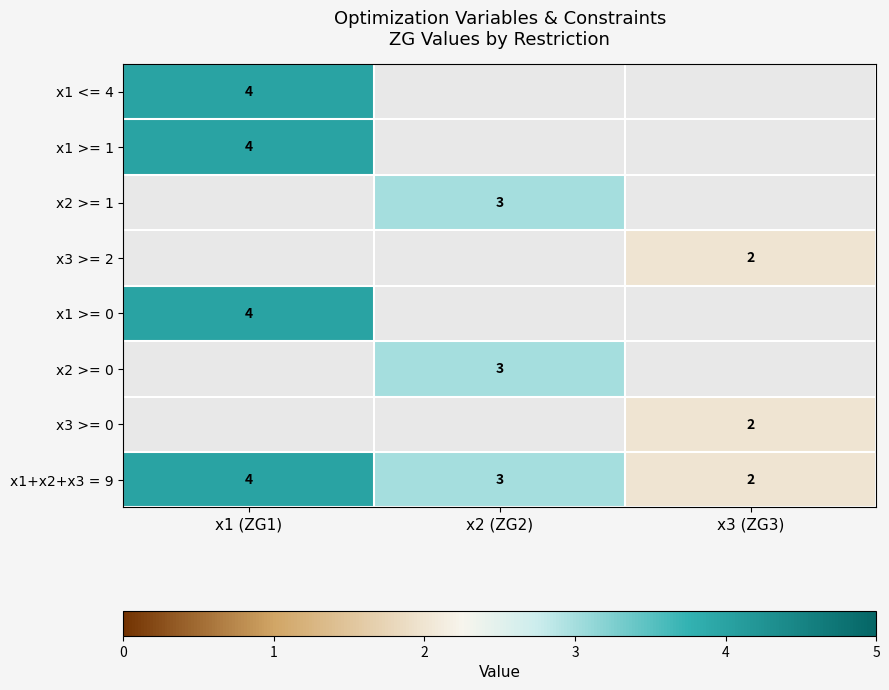

How many series are shown in this chart?

8